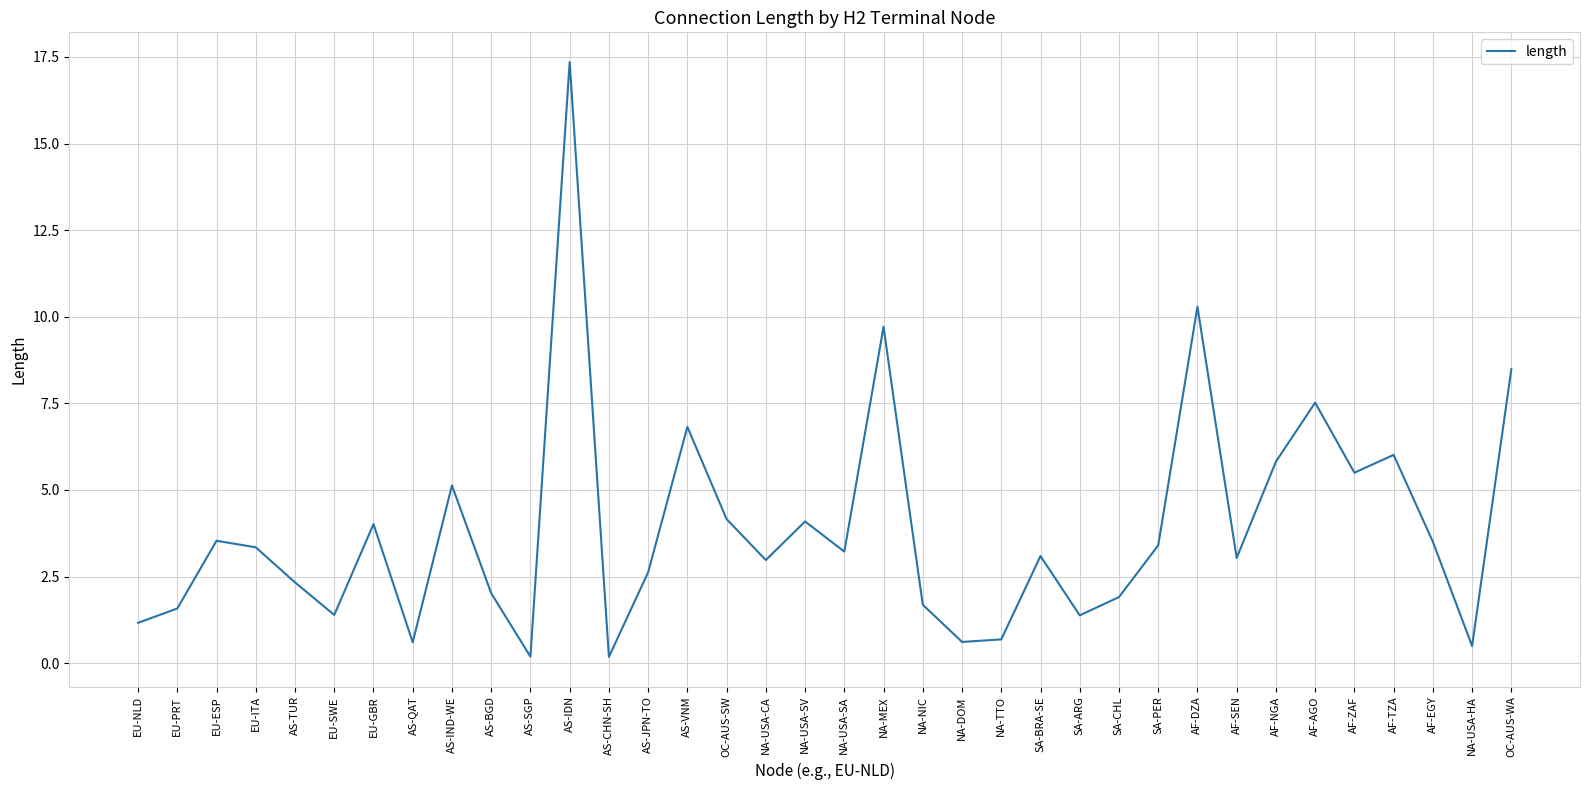

What position from the right is OC-AUS-SW?

21